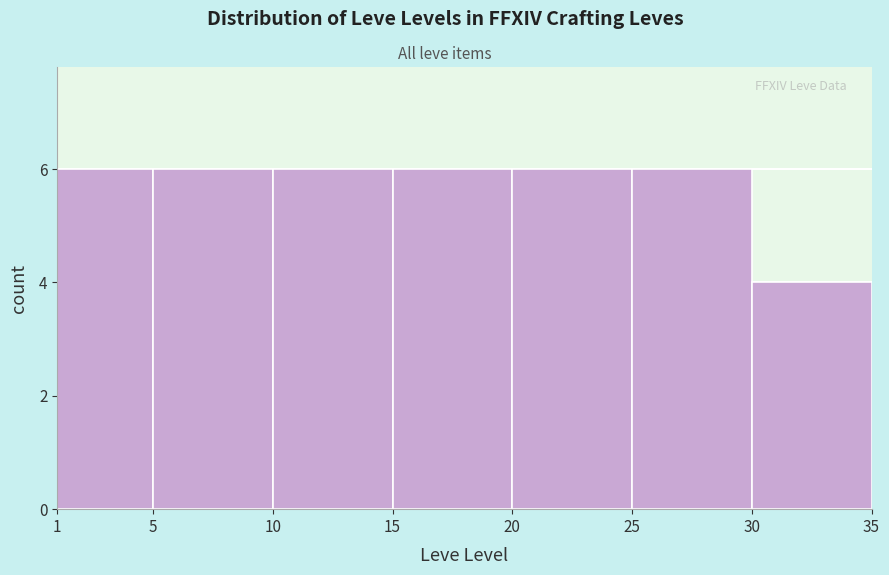

Reading left to right, transcribe this chart: for each bar, give the range it covers on the x-axis and its height. The values are not printed on the chart, so give them approximately, as read against the axis.

1 to 5: 6
5 to 10: 6
10 to 15: 6
15 to 20: 6
20 to 25: 6
25 to 30: 6
30 to 35: 4